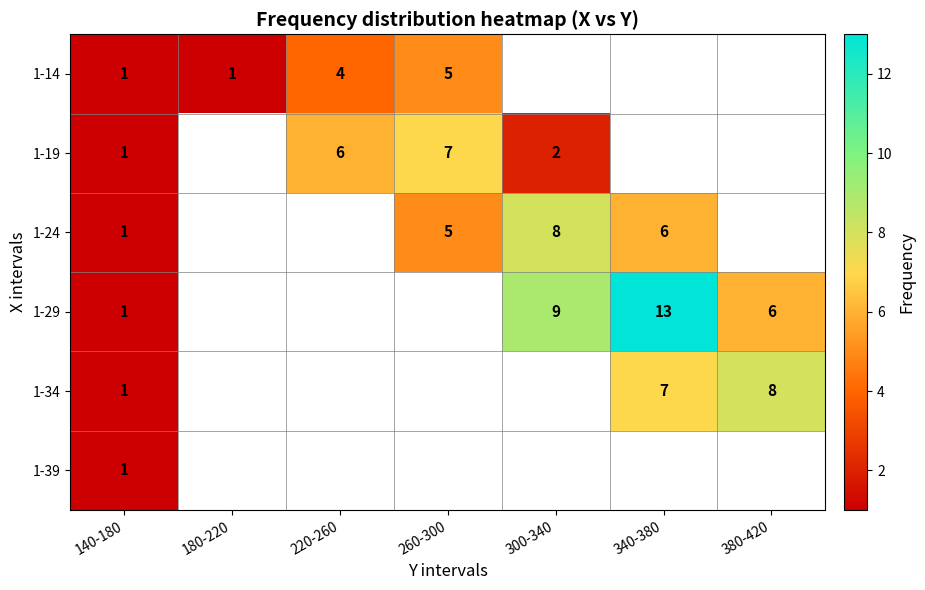

The value of 1-29 at 140-180 is 0. True or false?

False